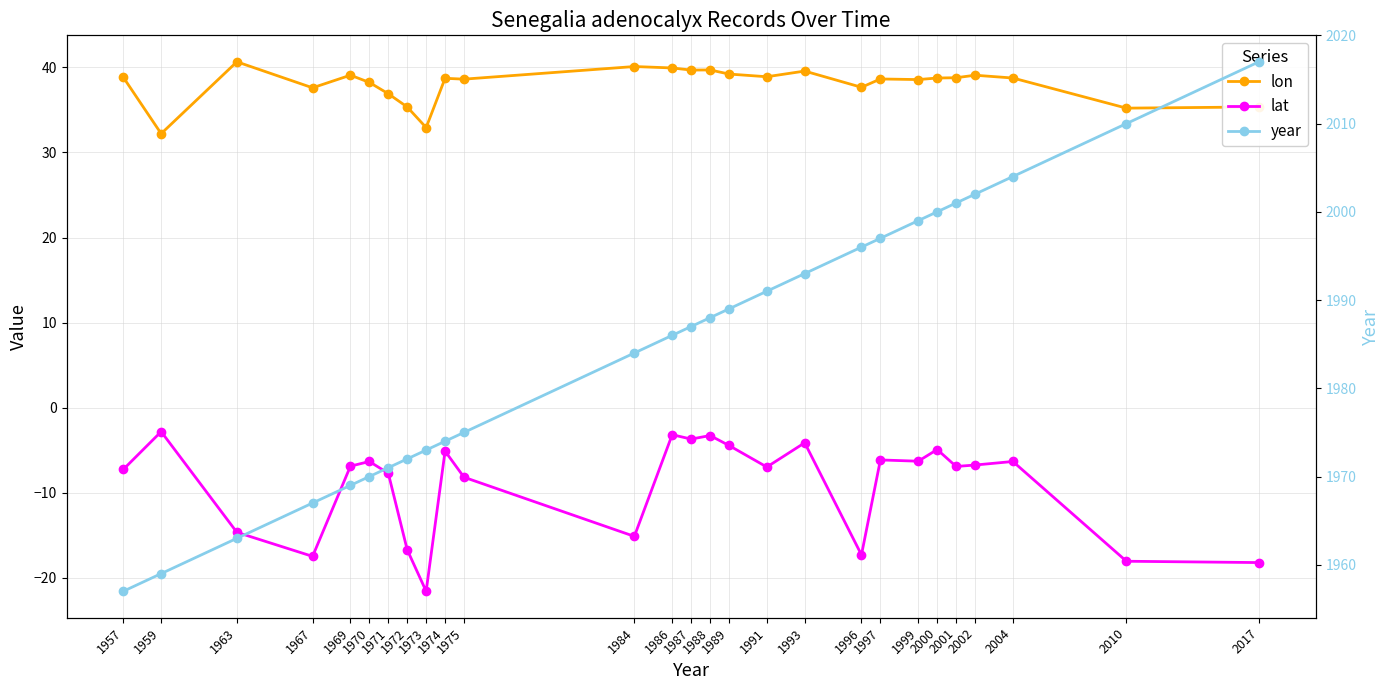

What is the difference between the maximum and minimum values in the lat series?

18.8